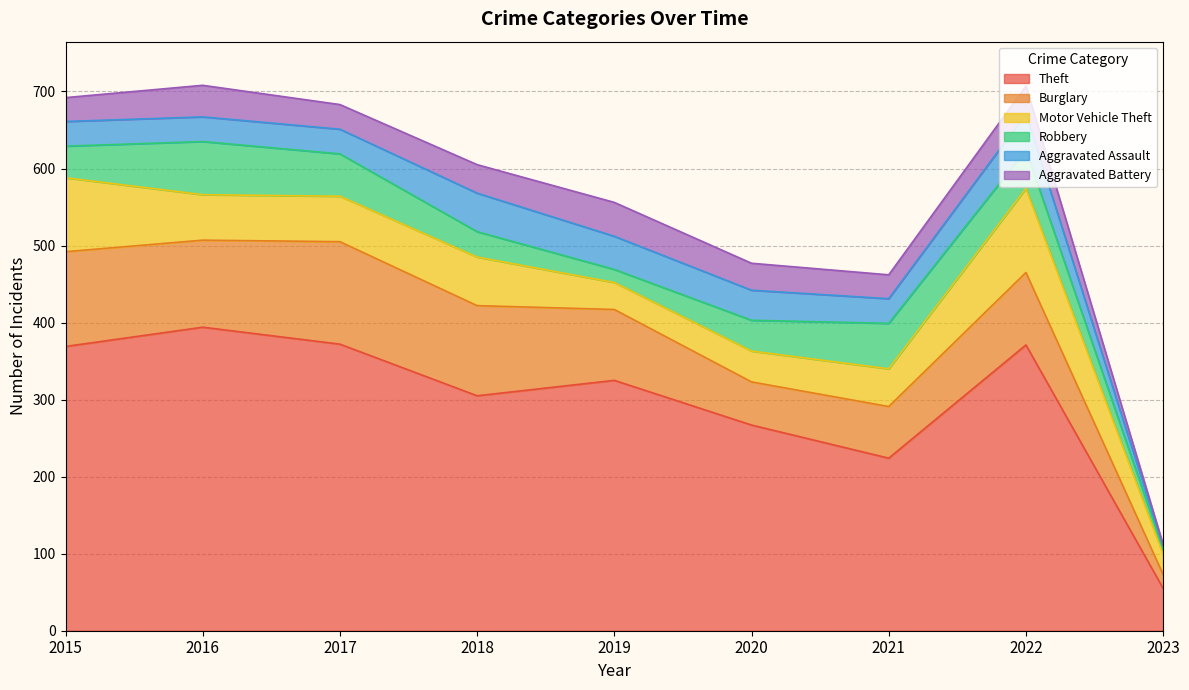

True or false: Aggravated Battery and Burglary cross at least once.

False